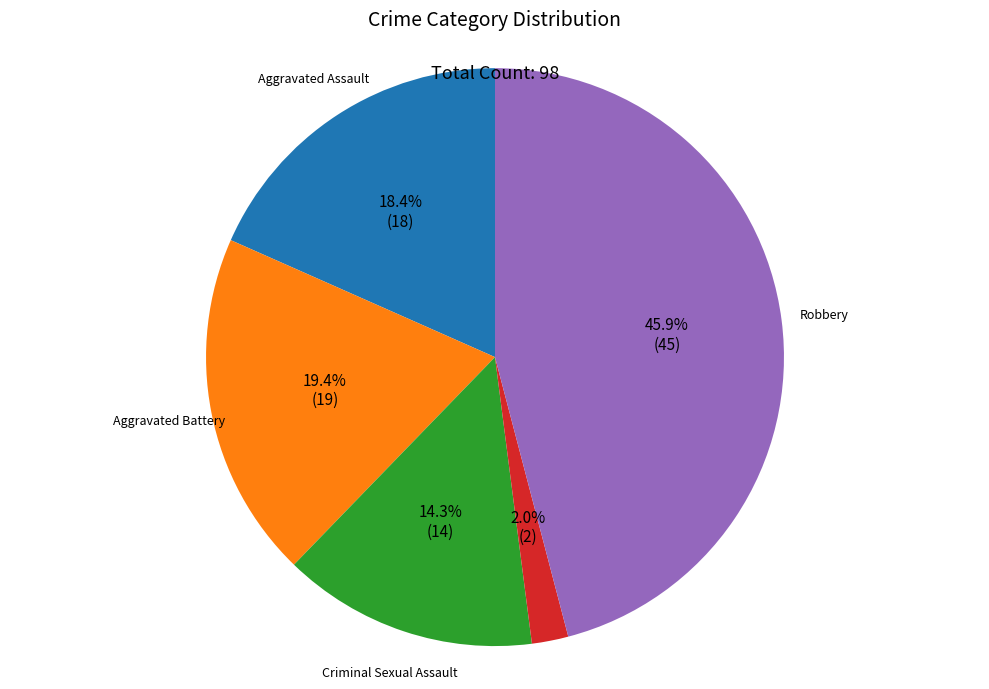

Between Aggravated Assault and Aggravated Battery, which is larger?

Aggravated Battery